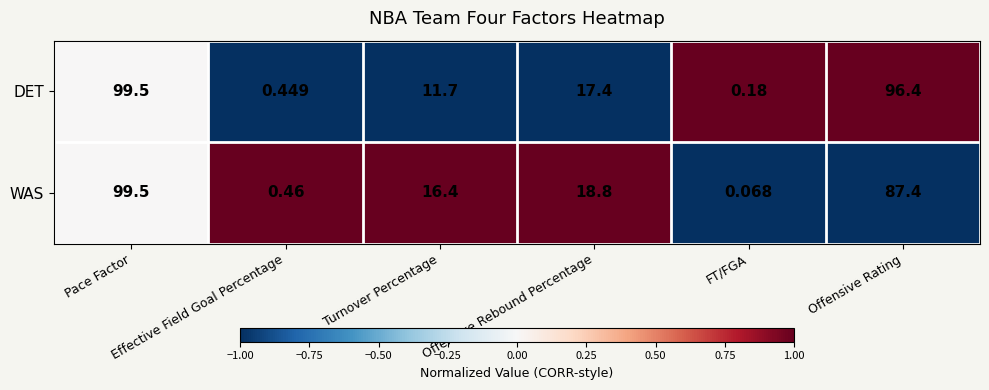

Which series has the largest total across all categories?

DET